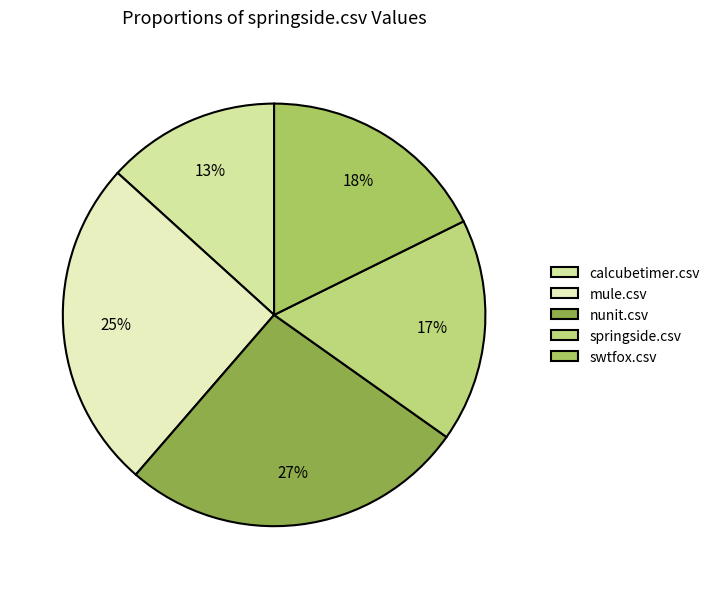

Is there a majority slice in this chart?

No